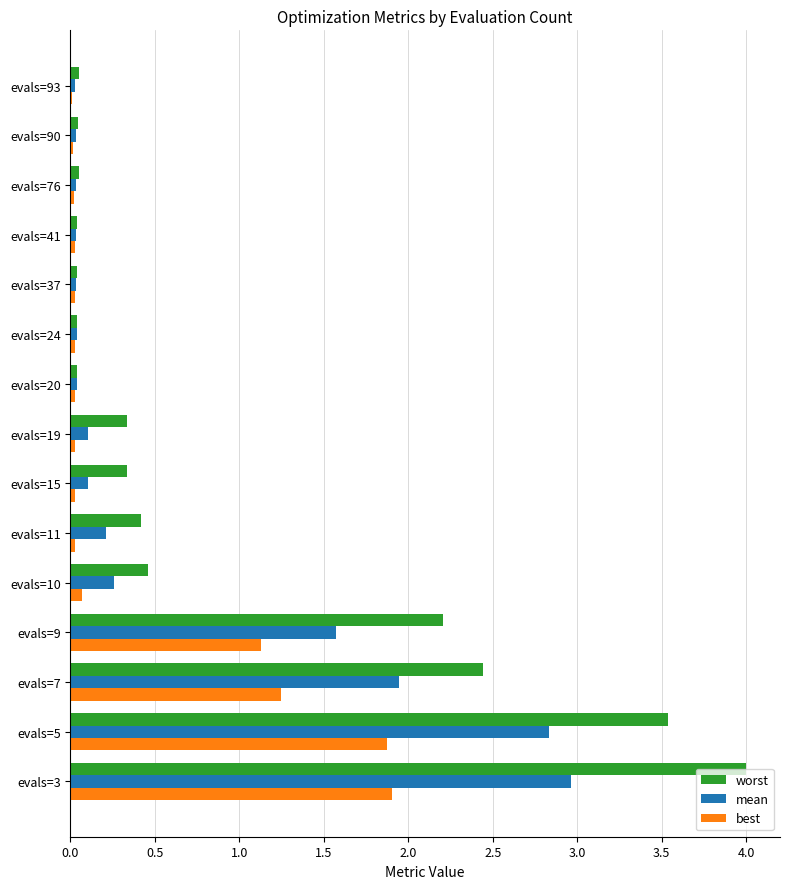

At which label is worst closest to 2?

evals=9